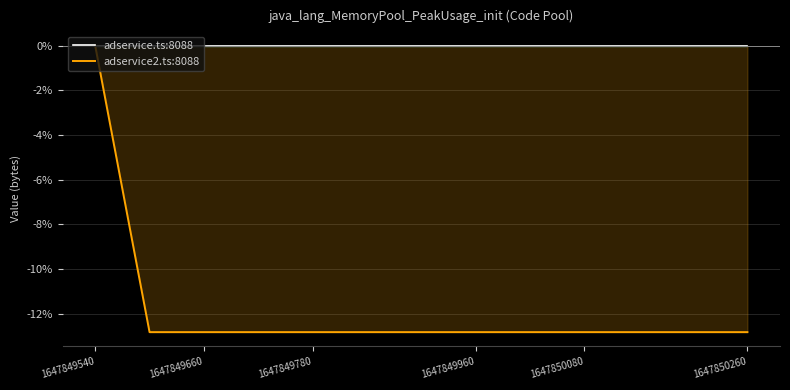

Reading left to right, list all the values displayed in this chart.

adservice.ts:8088: 0.0	0.0	0.0	0.0	0.0	0.0	0.0	0.0	0.0	0.0	0.0	0.0	0.0
adservice2.ts:8088: 0.0	-12.8	-12.8	-12.8	-12.8	-12.8	-12.8	-12.8	-12.8	-12.8	-12.8	-12.8	-12.8